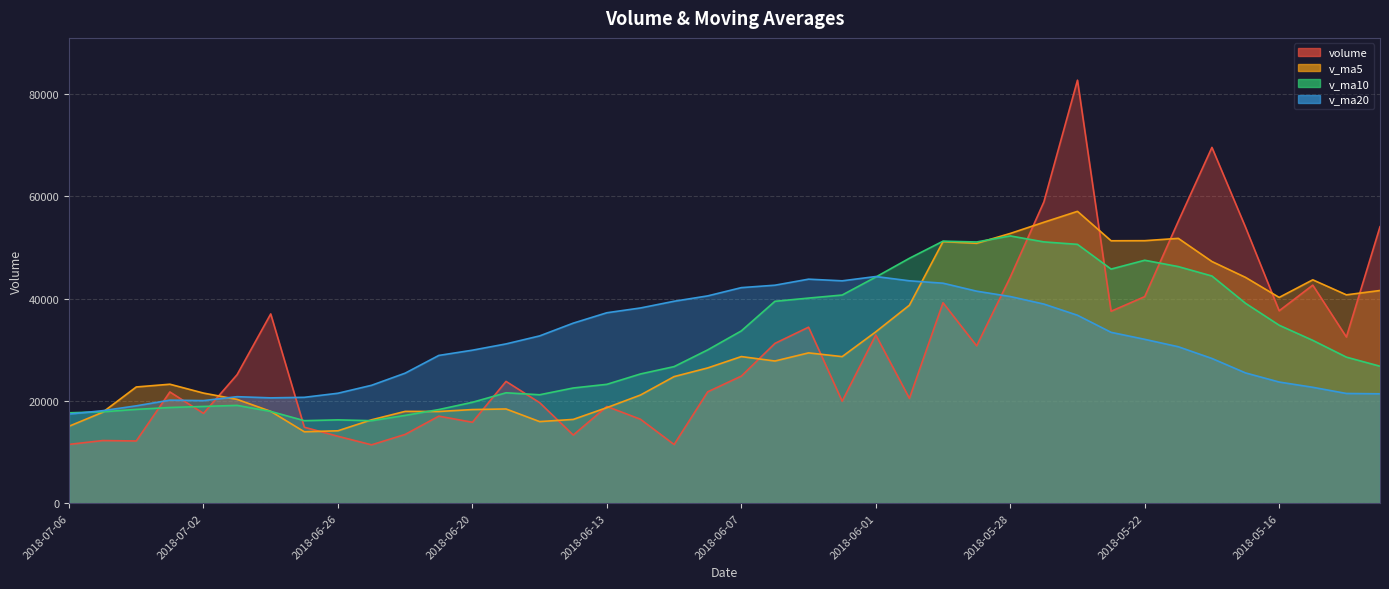

What is the spread (max minus min) of values at 2018-07-05?

5841.3